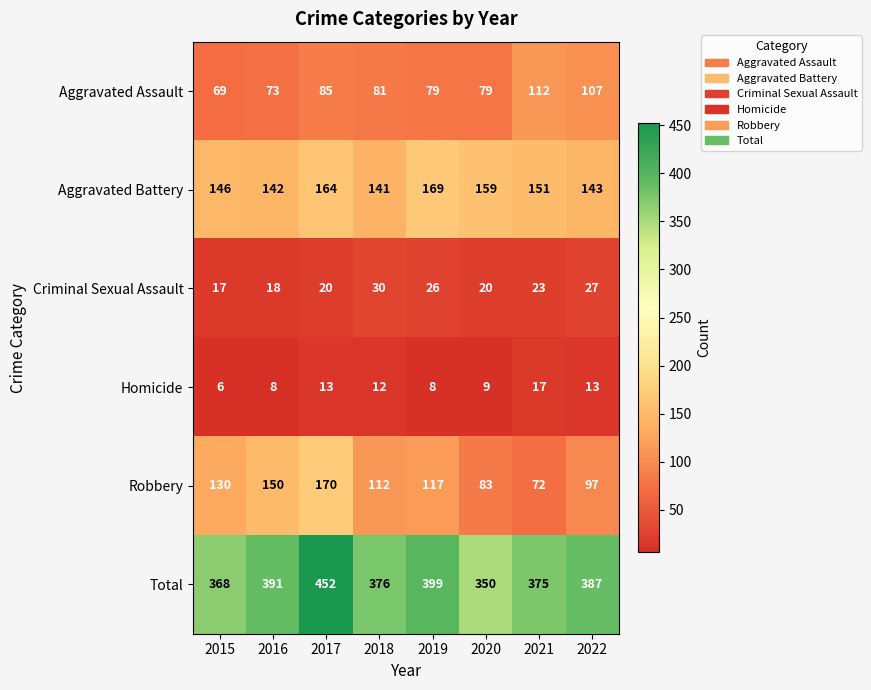

How many values in the Total series are below 387?

4